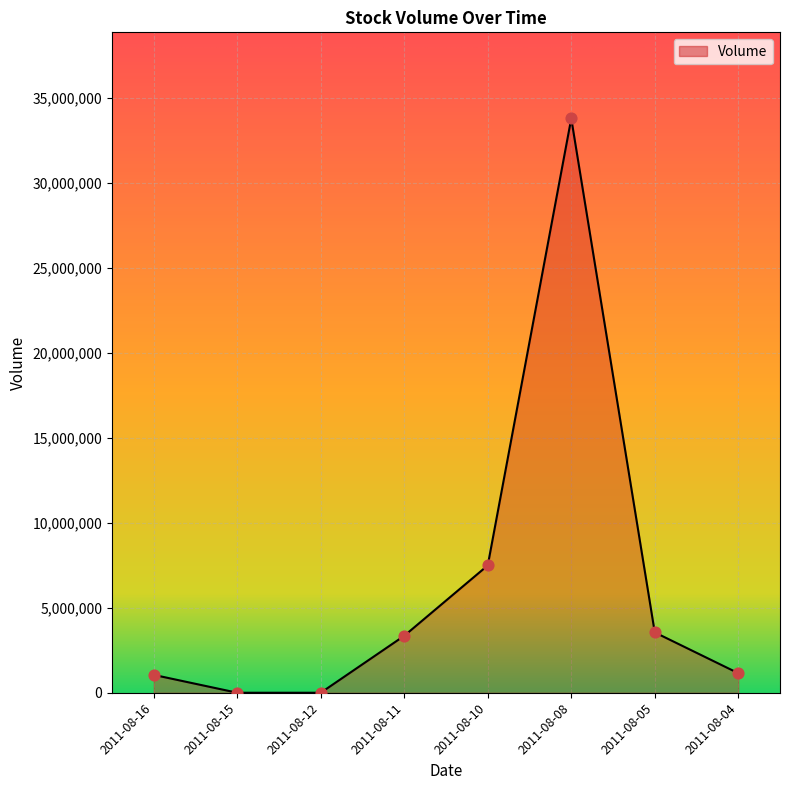

What is the change in value from 2011-08-11 to 2011-08-04?

-2201000